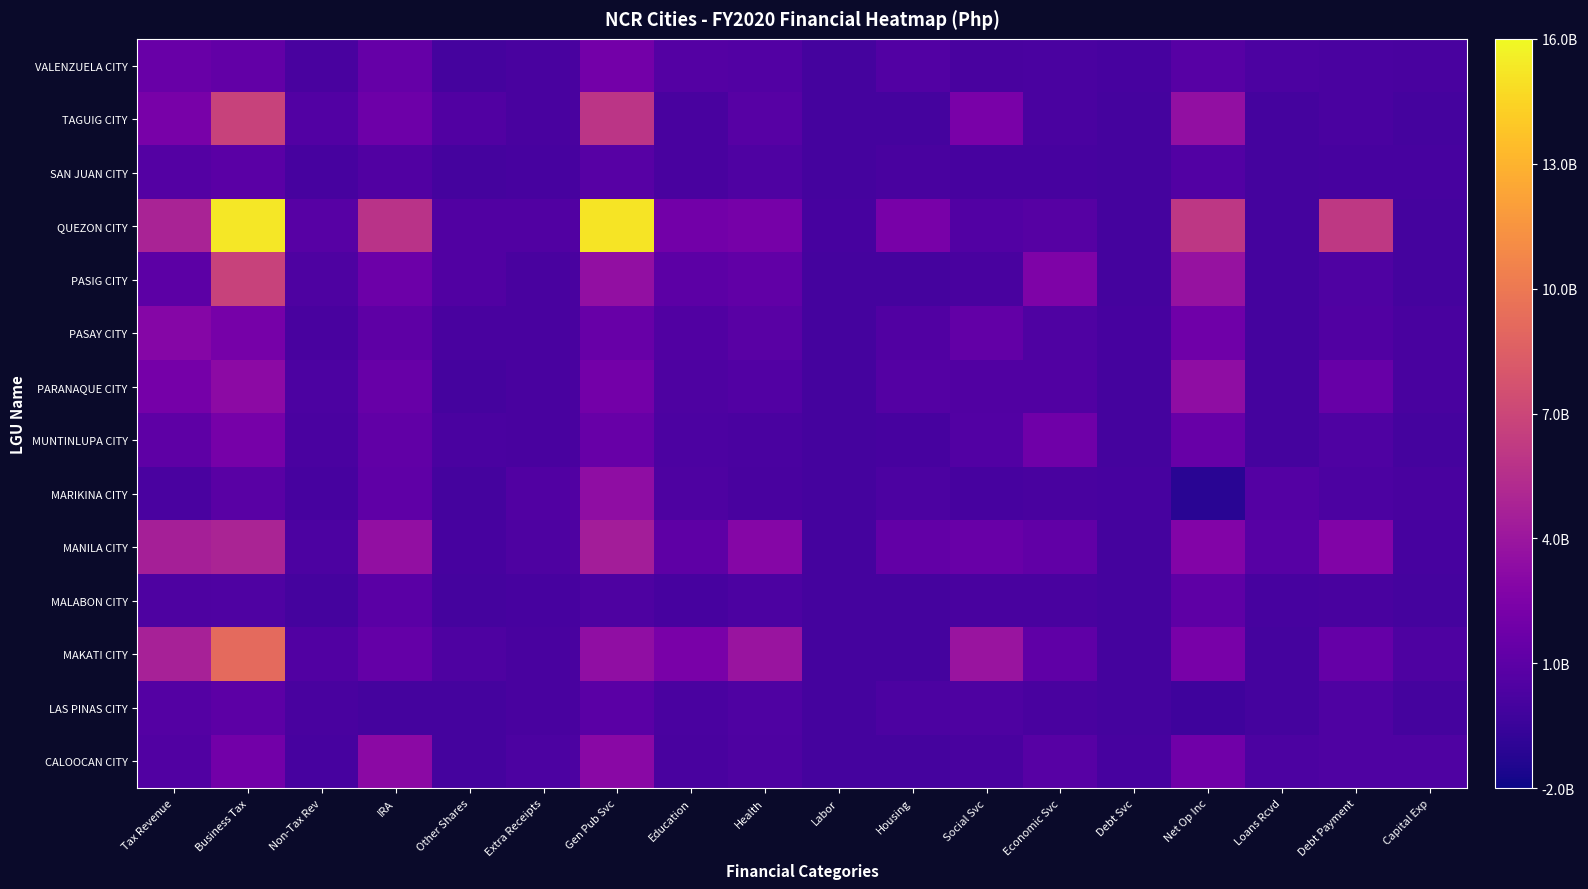

List the series in order of their peak value, highest first.

QUEZON CITY, MAKATI CITY, PASIG CITY, TAGUIG CITY, MANILA CITY, PARANAQUE CITY, MARIKINA CITY, CALOOCAN CITY, PASAY CITY, MUNTINLUPA CITY, VALENZUELA CITY, MALABON CITY, LAS PINAS CITY, SAN JUAN CITY